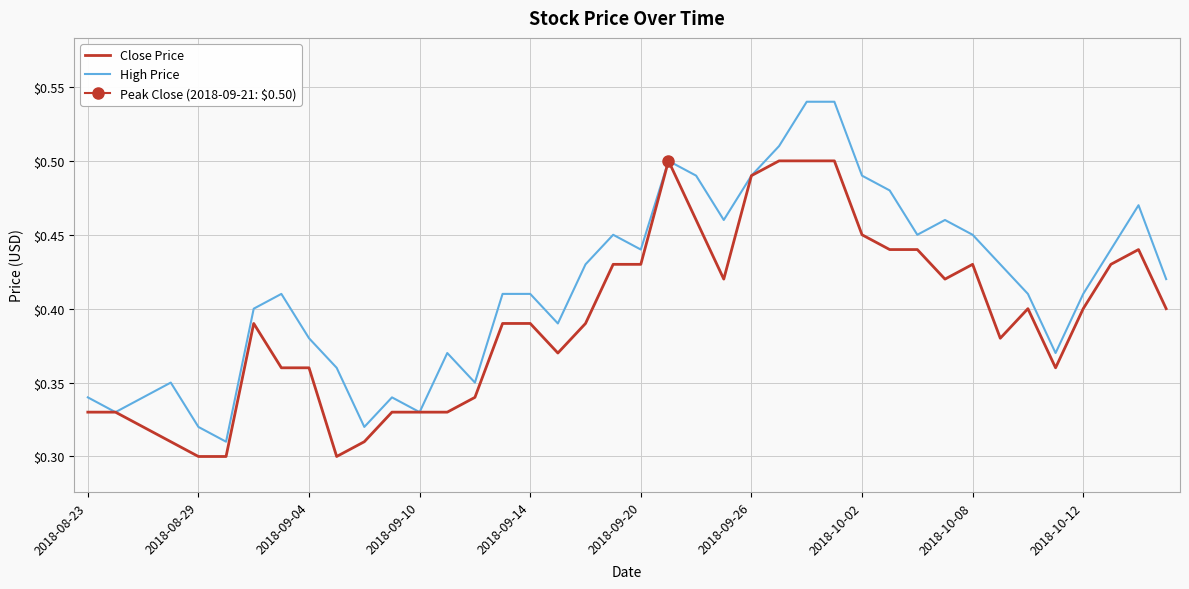

How many categories are shown in the chart?

40